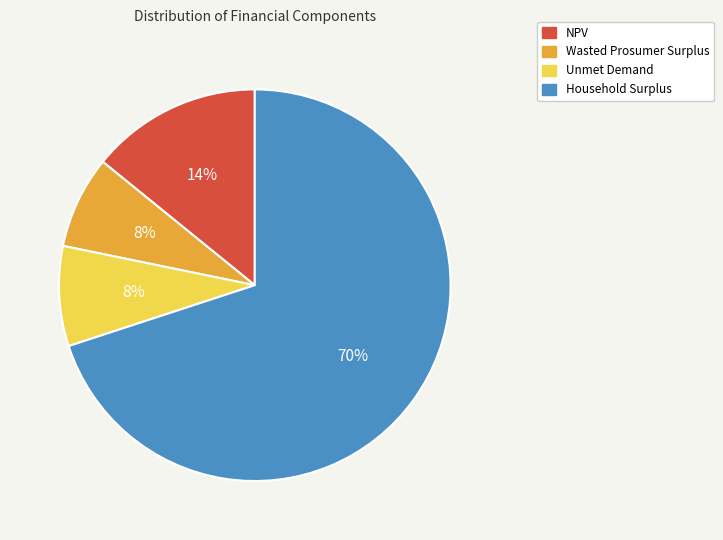

Do Unmet Demand and Household Surplus together represent more than half of the pie?

Yes